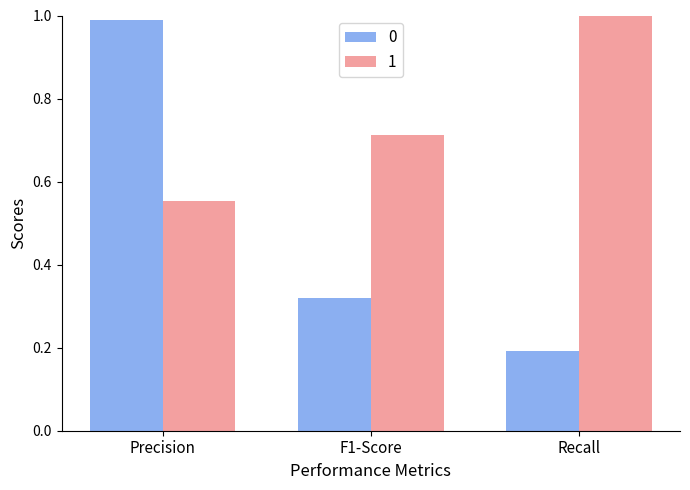

What position from the left is F1-Score?

2